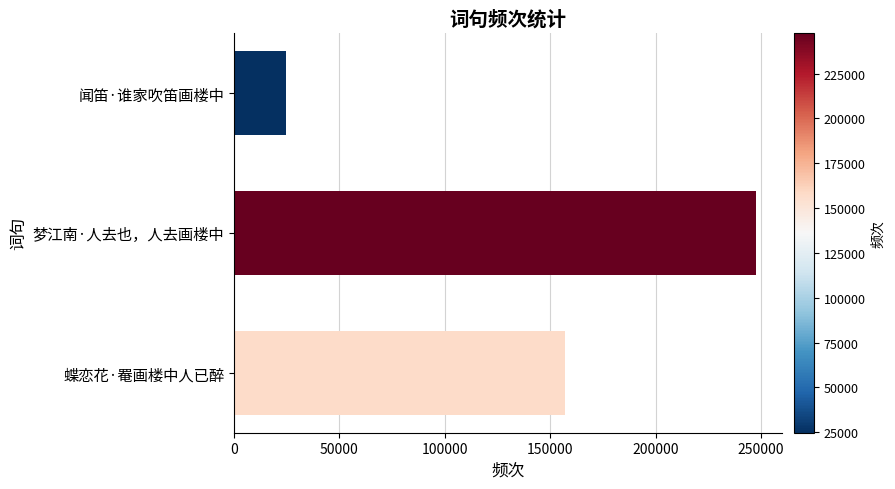

What is the sum of all values?

429755